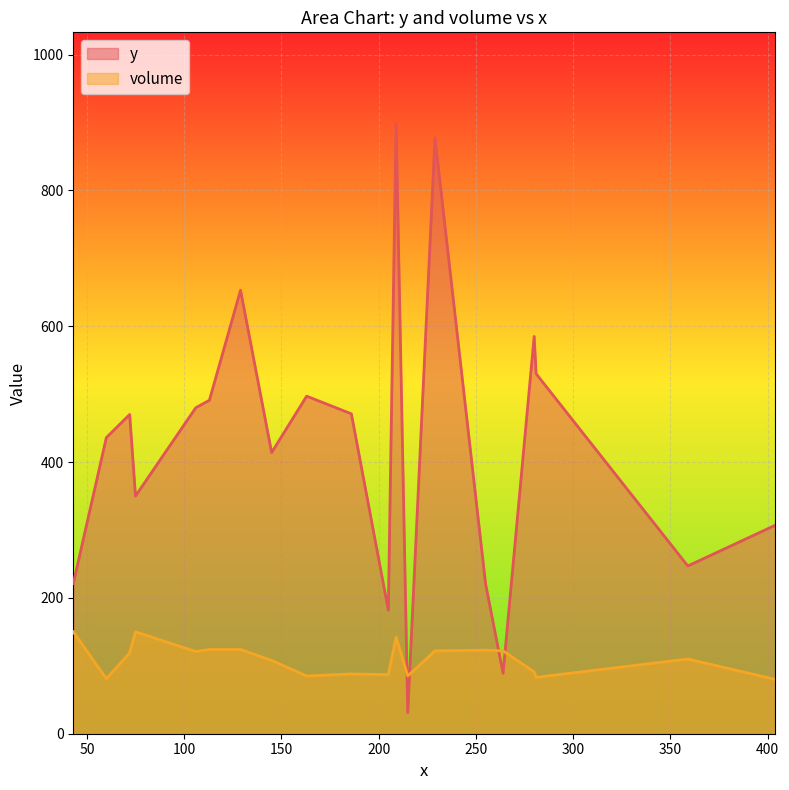

What is the minimum value shown in the chart?

31